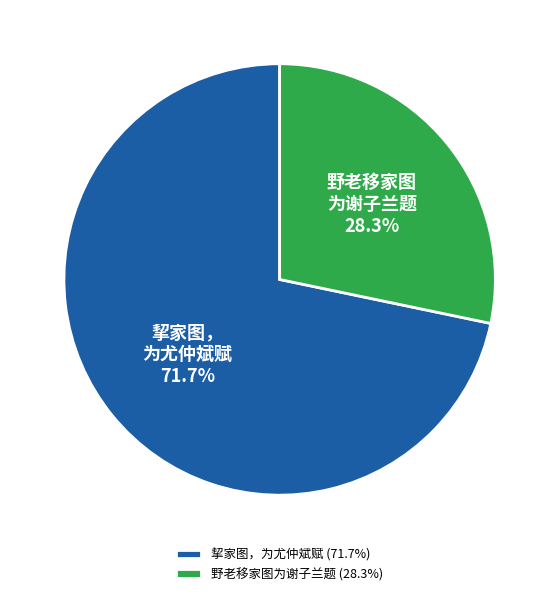

Which category has the biggest portion of the pie?

挈家图，为尤仲斌赋